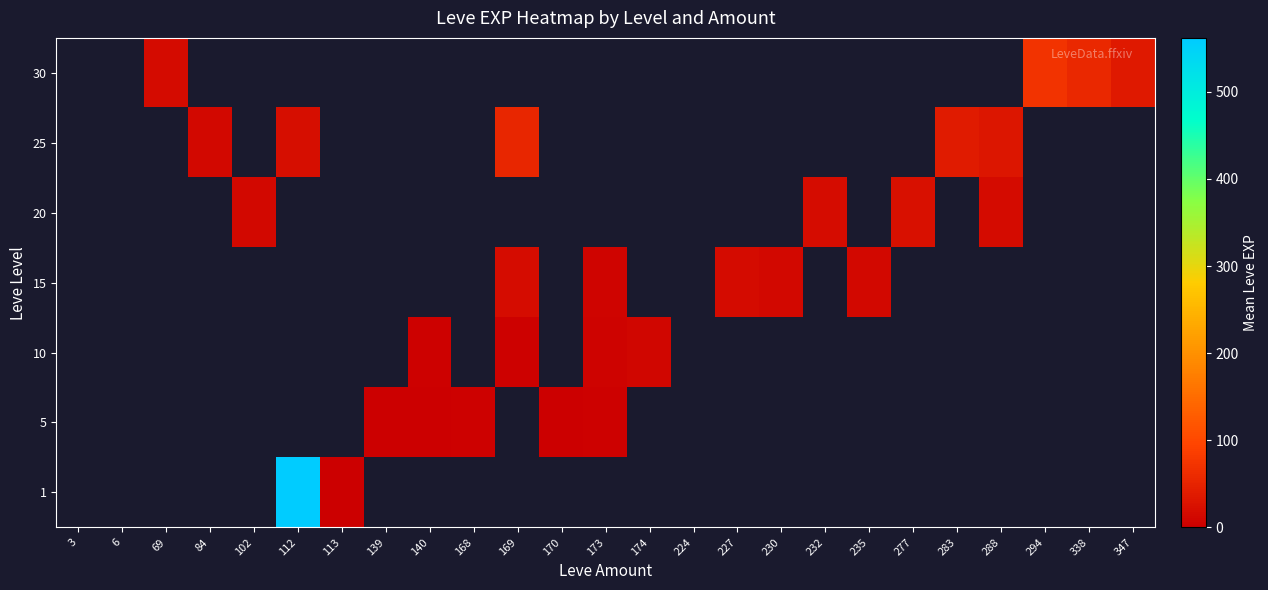

Is the value of 10 at 102 greater than the value of 20 at 170?

No